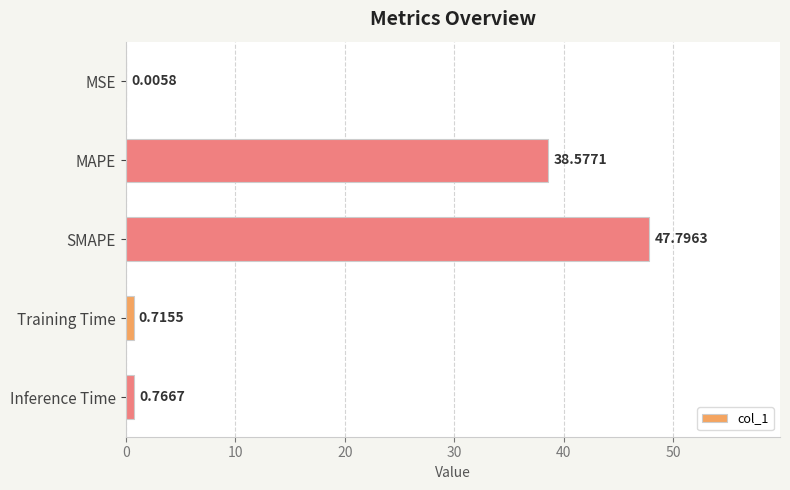

What is the average value?

17.6